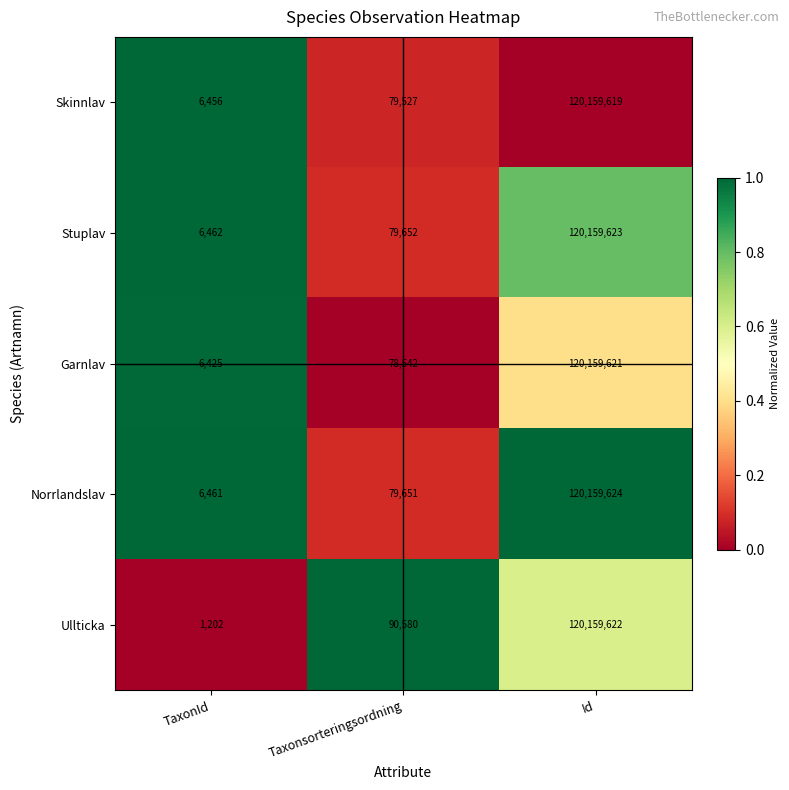

What is the difference between the second highest and minimum values in the Norrlandslav series?

73190